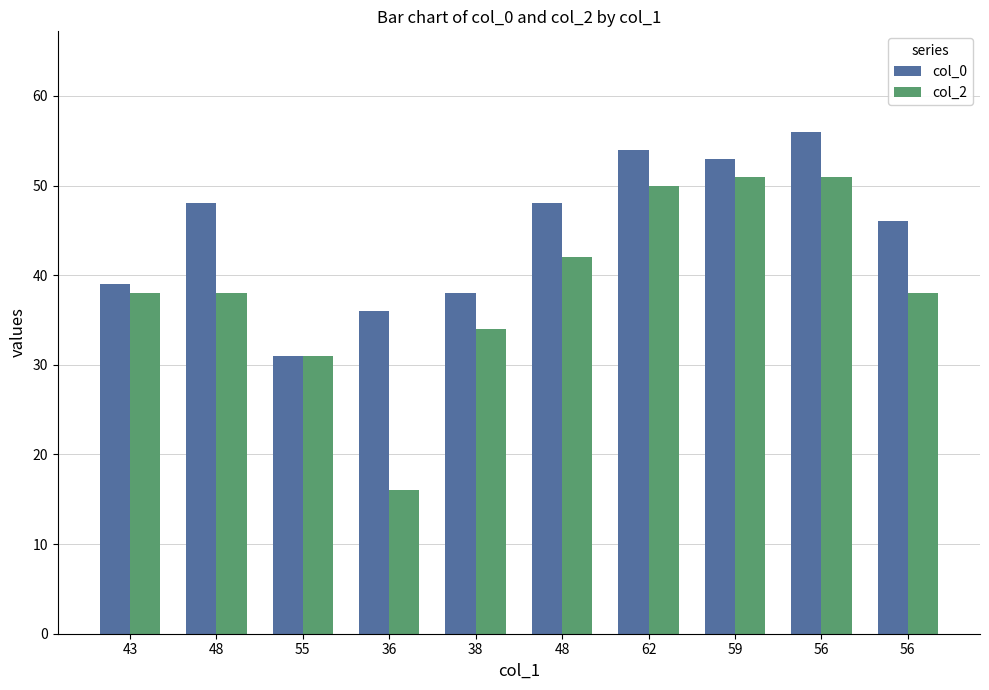

What are all the series names shown in the legend?

col_0, col_2